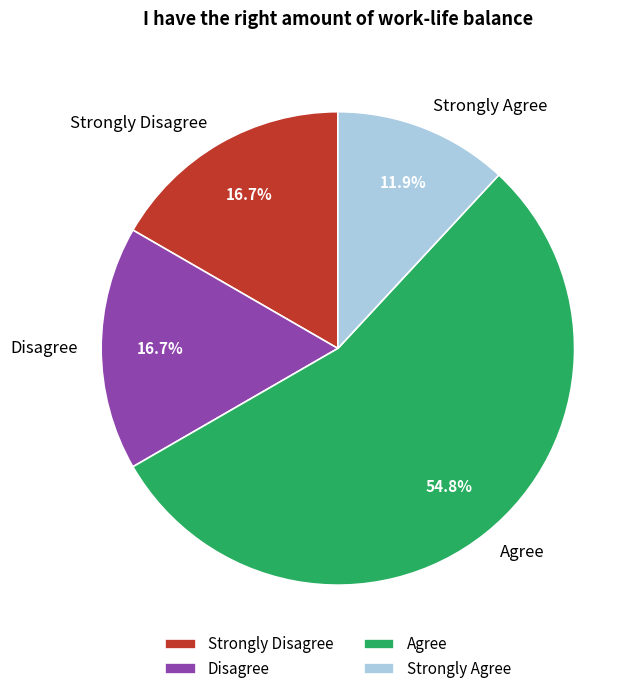

Count the number of slices in the pie.

4